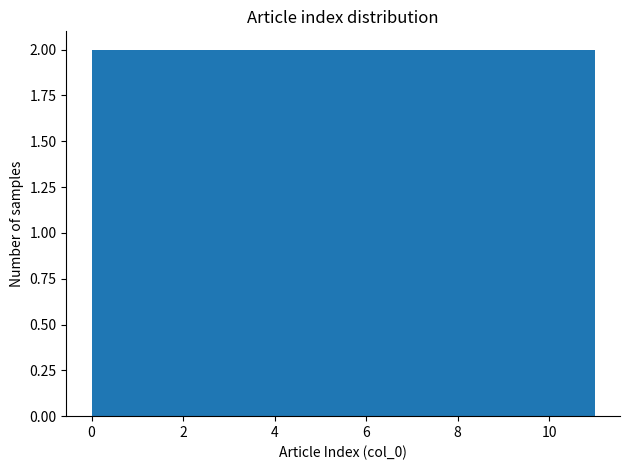

Reading left to right, transcribe this chart: for each bar, give the range it covers on the x-axis and its height. Neither the bar edges nor the heights are printed on the chart, so give them approximately, as read against the axes.

0.0 to 1.0: 2
1.0 to 1.8: 2
1.8 to 2.8: 2
2.8 to 3.6: 2
3.6 to 4.6: 2
4.6 to 5.6: 2
5.6 to 6.4: 2
6.4 to 7.4: 2
7.4 to 8.2: 2
8.2 to 9.2: 2
9.2 to 10.0: 2
10.0 to 11.0: 2